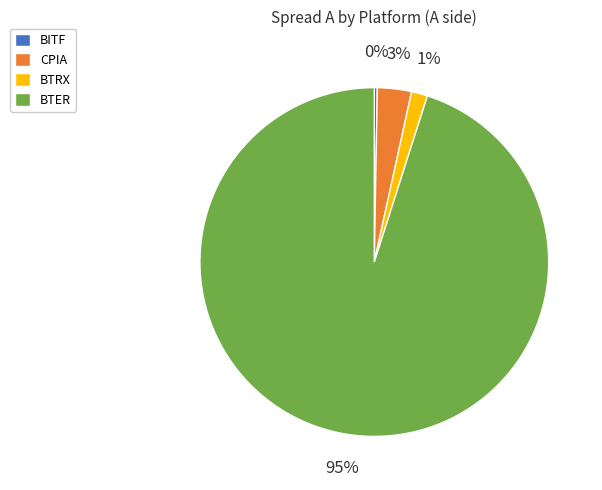

To the nearest percent, what portion does BTRX represent?

1%